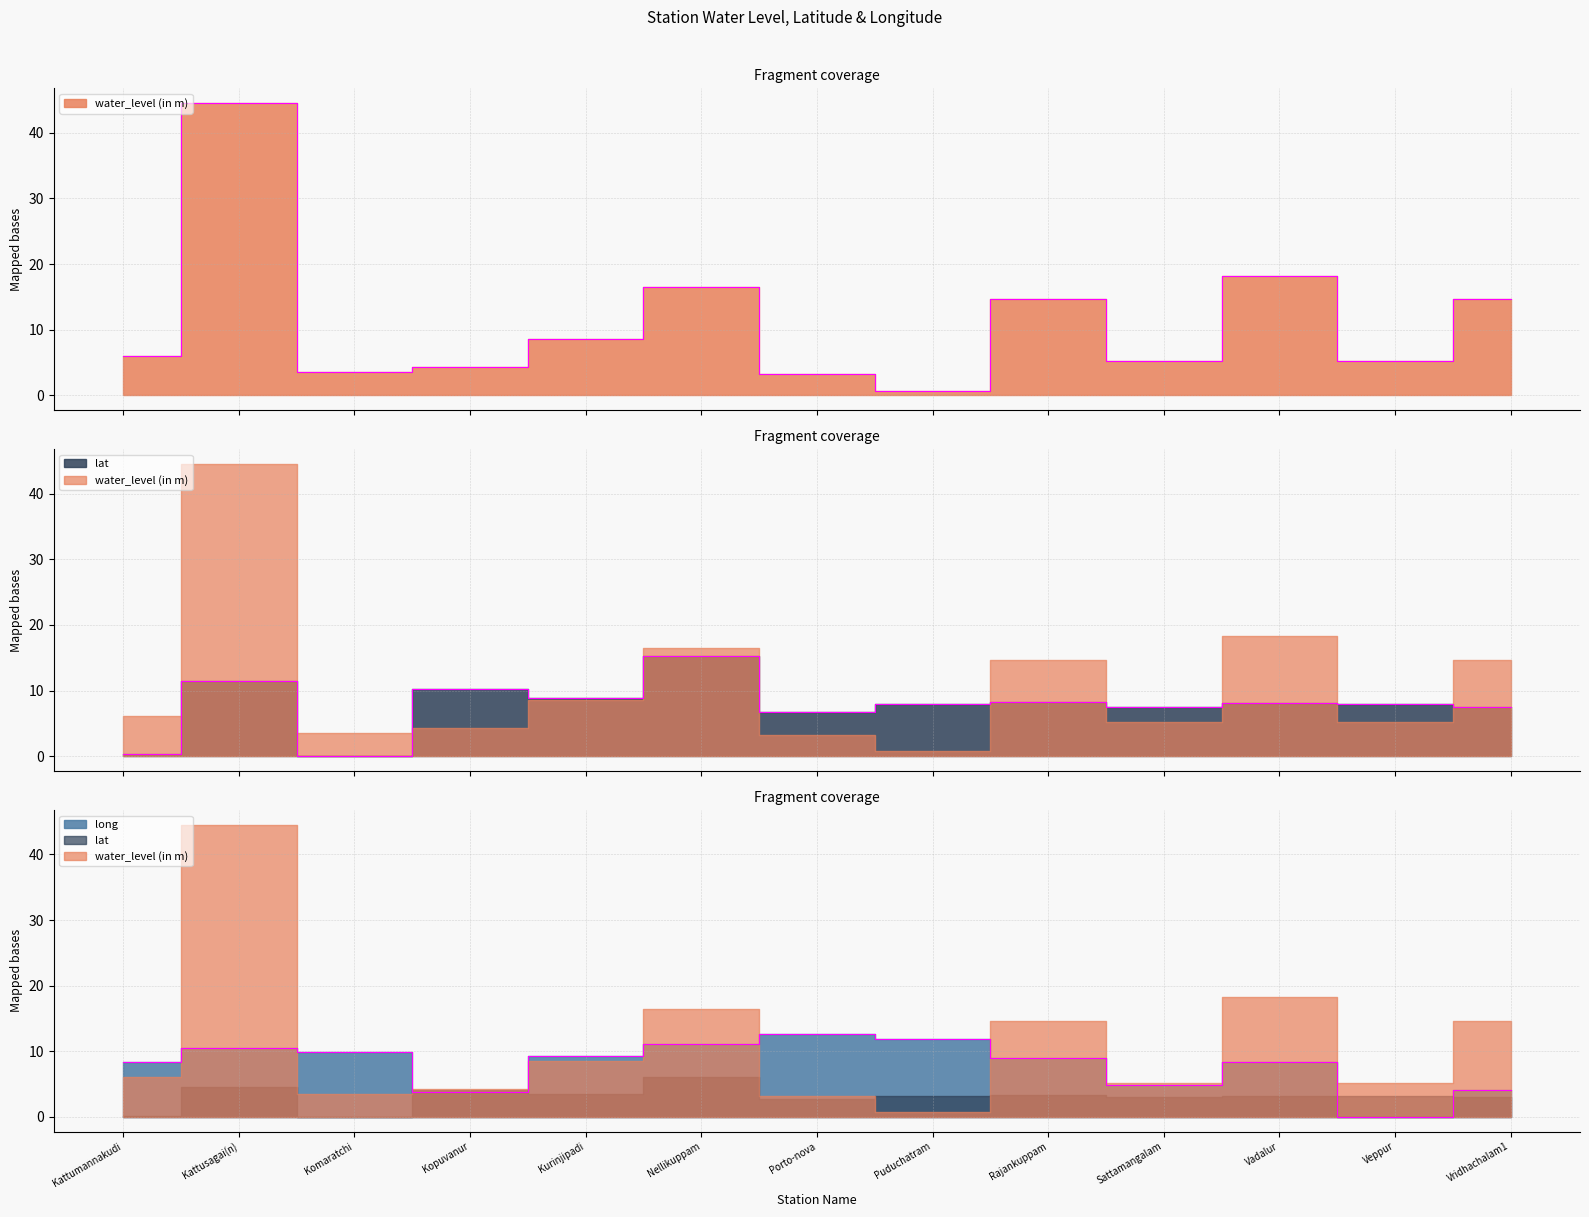

What is the label of the 1st point from the right?

Vridhachalam1